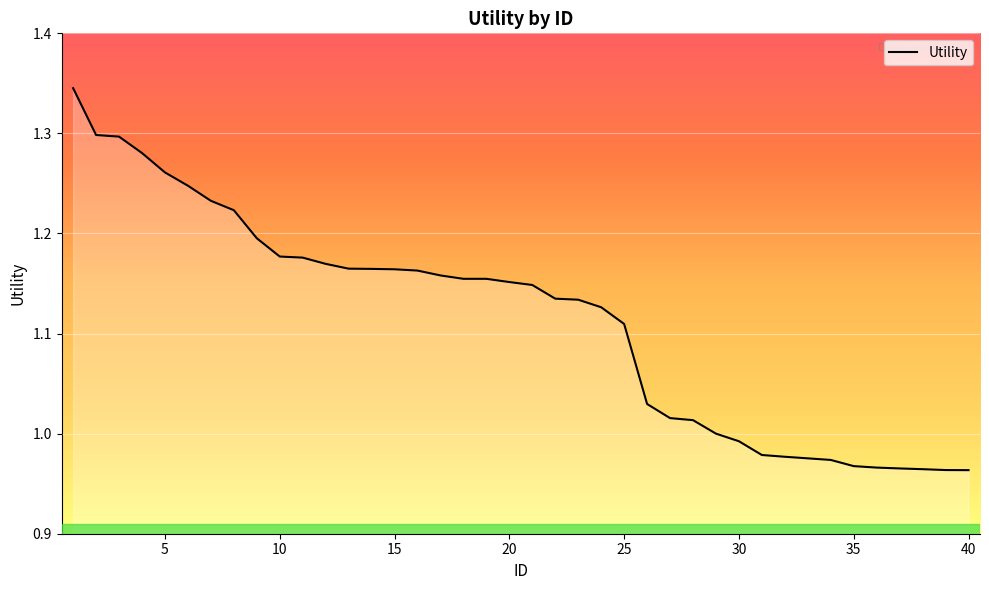

What is the difference between the maximum and minimum values?

0.4